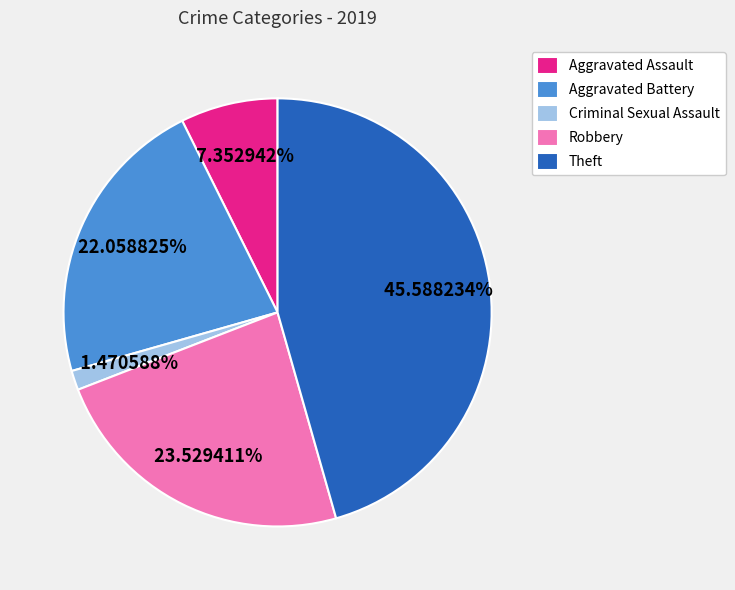

True or false: Theft accounts for 56% of the total.

False